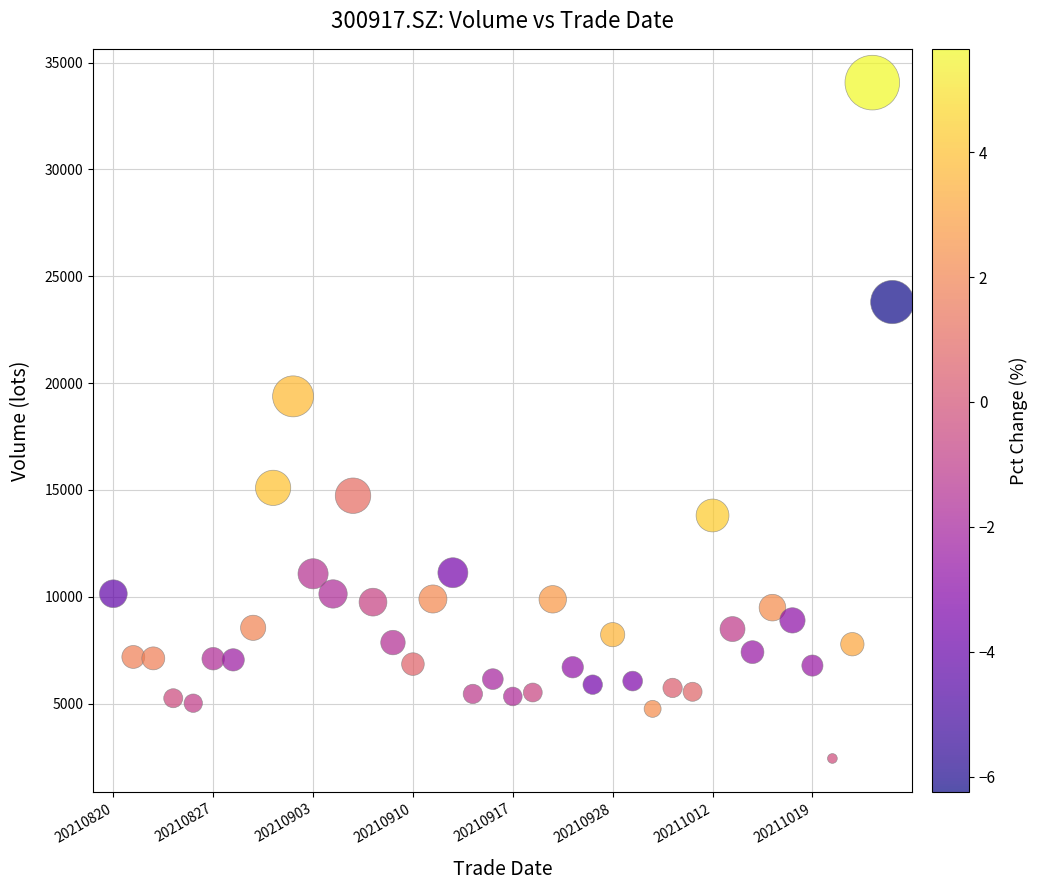

What is the range of Y values (max minus min)?

31628.5